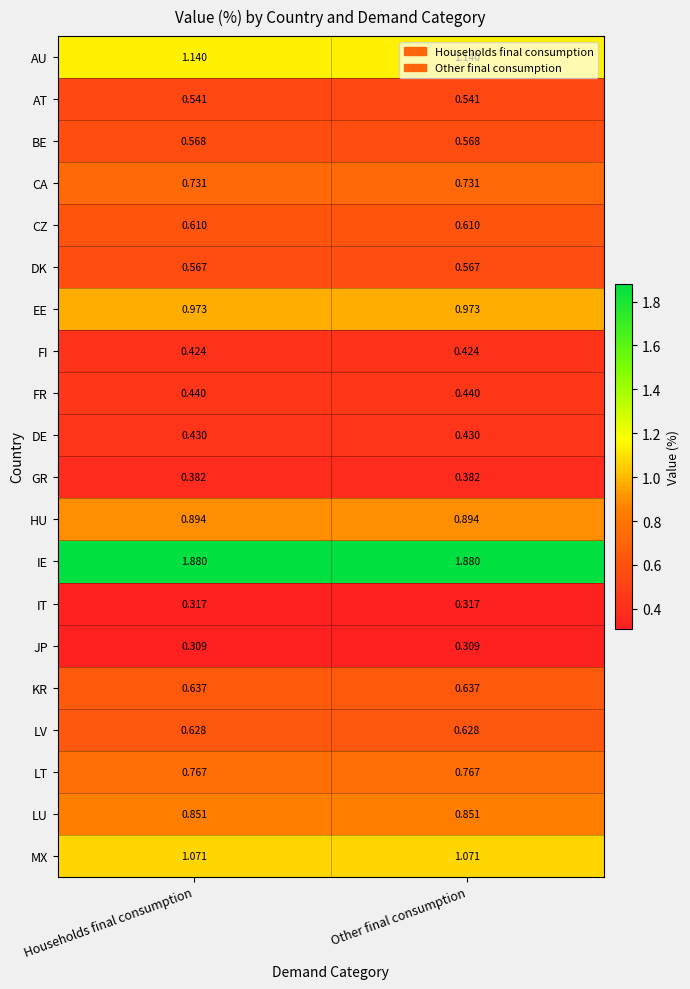

Rank the series at Households final consumption from lowest to highest value.

JP, IT, GR, FI, DE, FR, AT, DK, BE, CZ, LV, KR, CA, LT, LU, HU, EE, MX, AU, IE